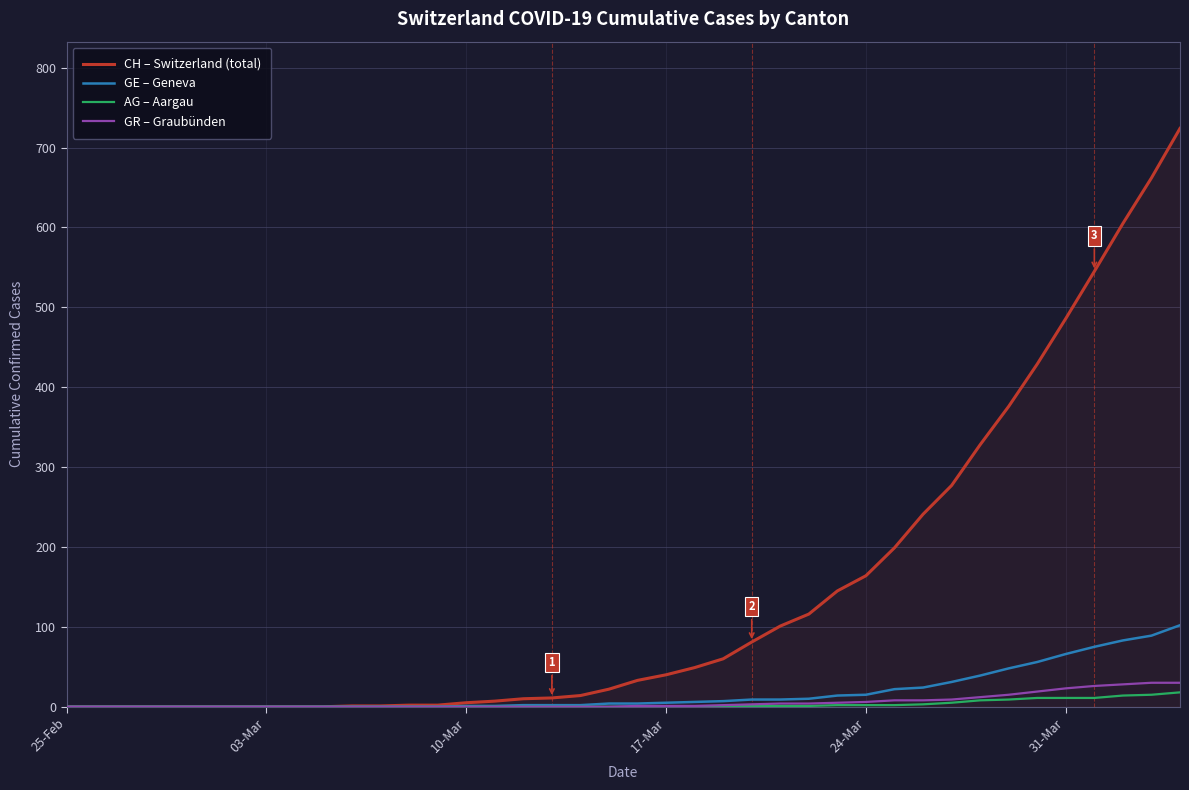

What is the greatest value displayed?

724